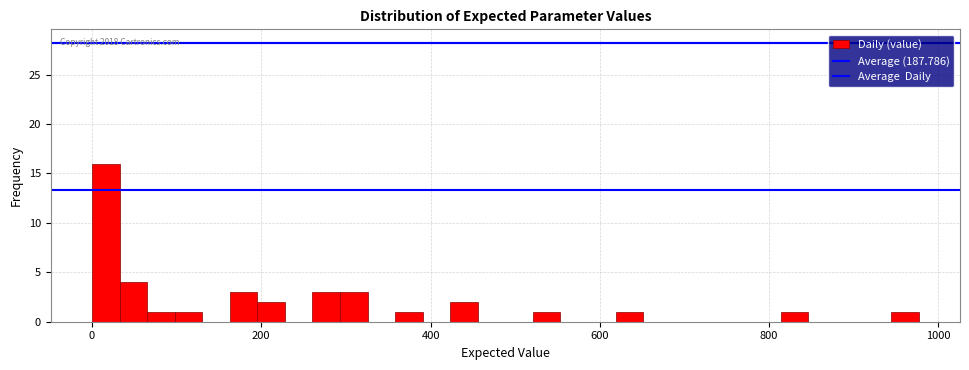

Read against the x-axis, roughly where is the centre of the tallest bar?

20